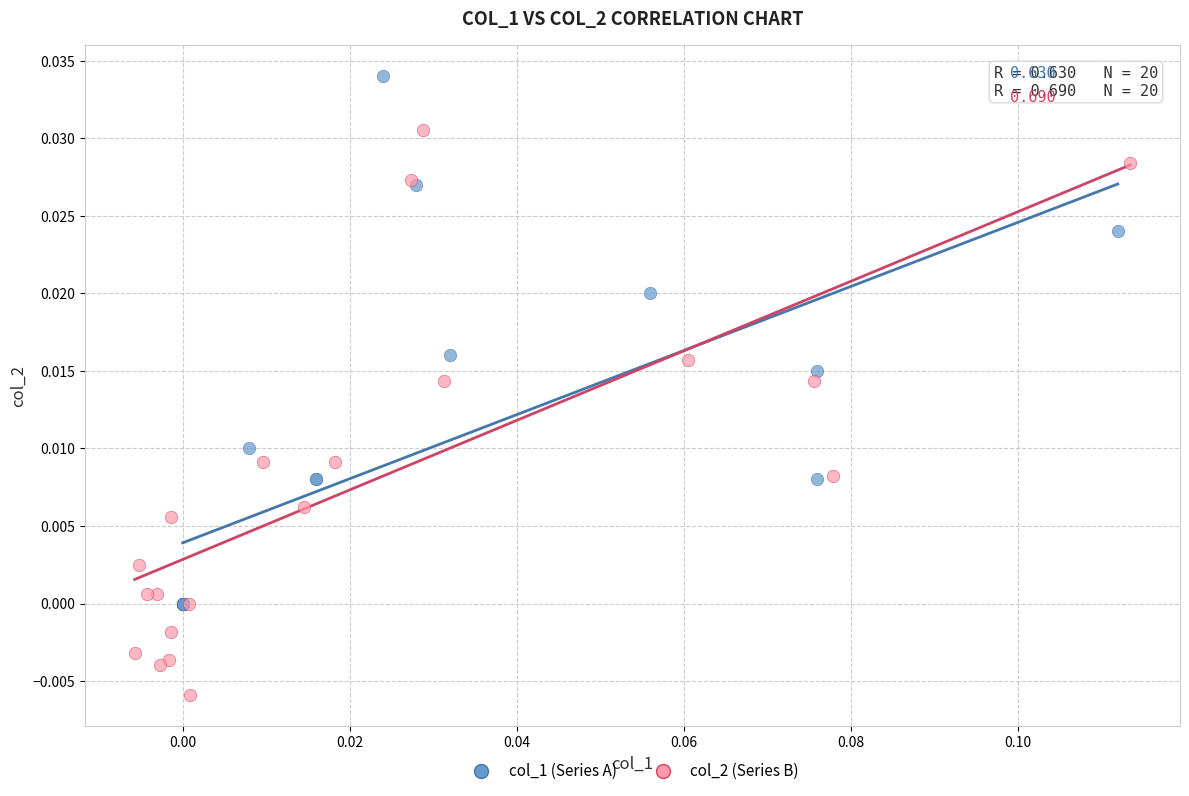

Which series has the largest Y range (max minus min)?

col_2 (Series B)